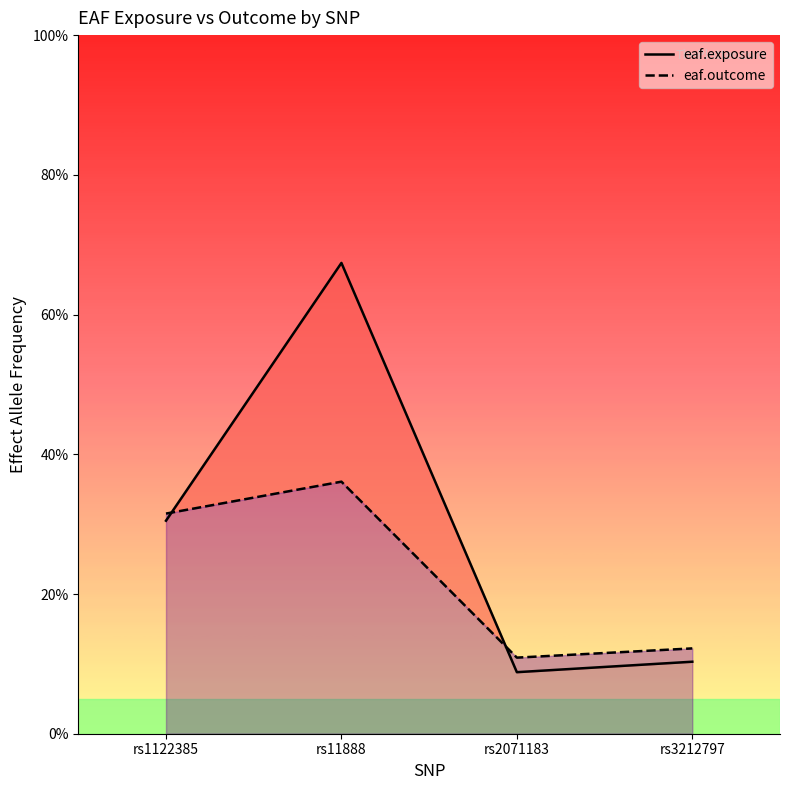

Which has a higher value, rs3212797 or rs11888?

rs11888